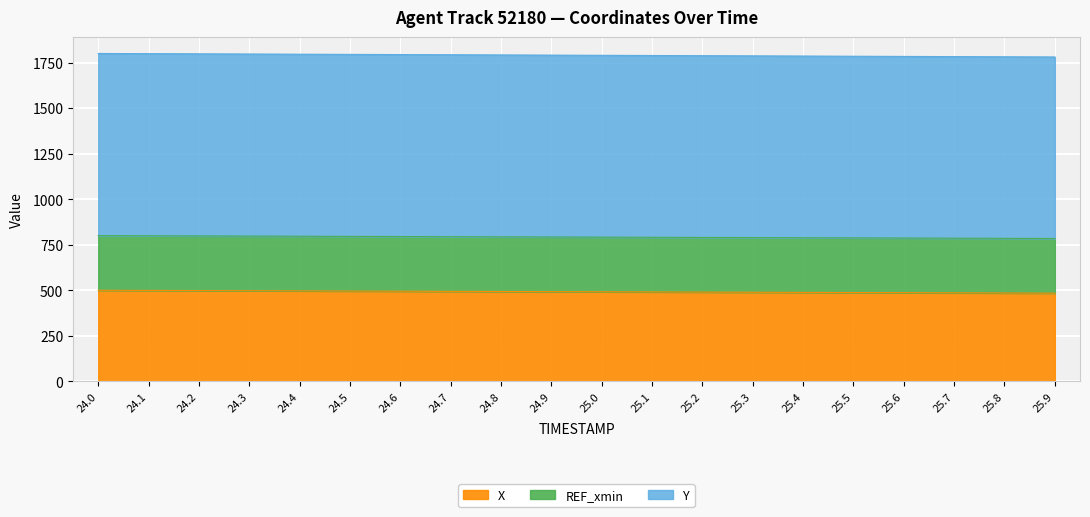

What position from the left is 25.7?

18